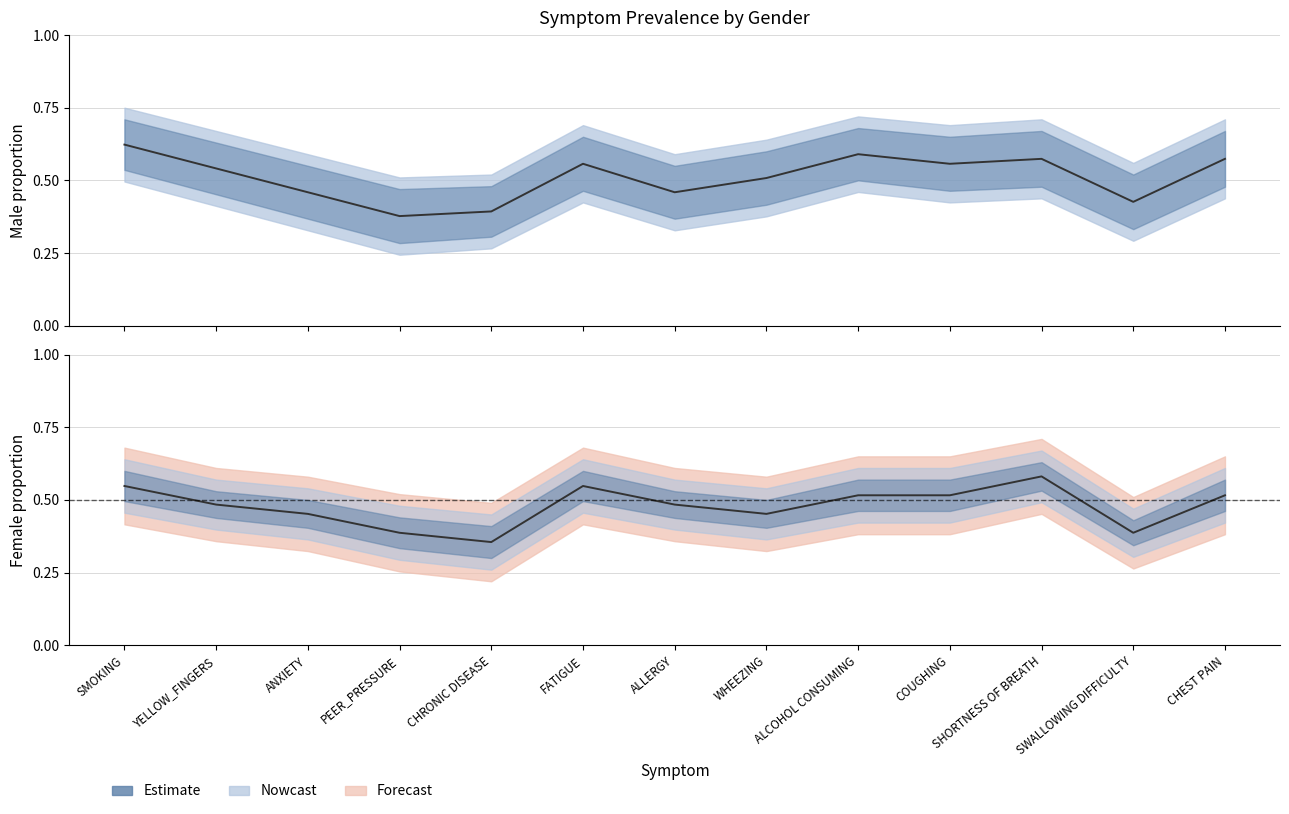

True or false: Female_mean and Female_upper cross at least once.

False